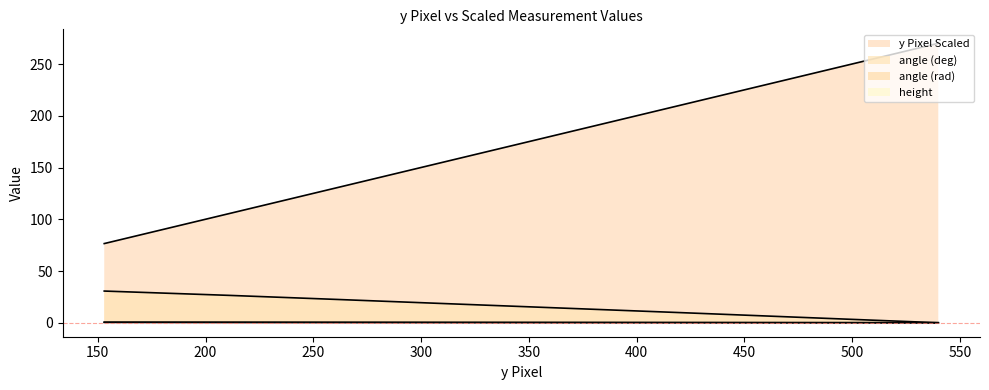

Which category has the highest value across all series?

540